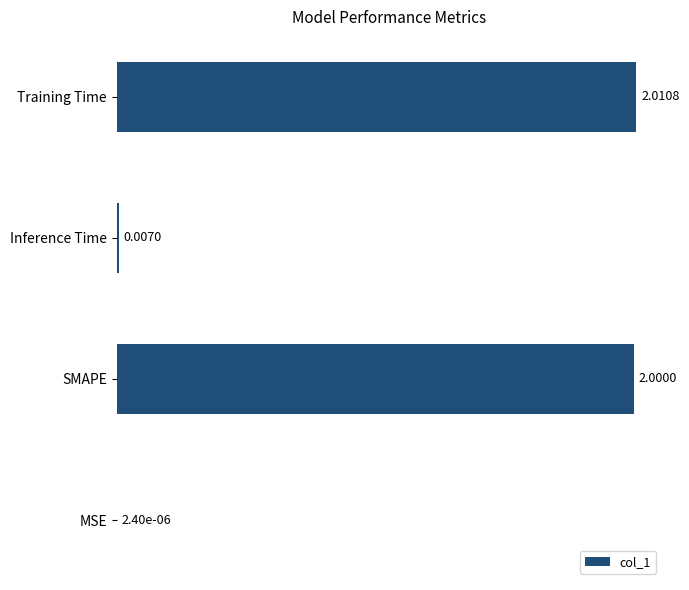

How many categories are shown in the chart?

4